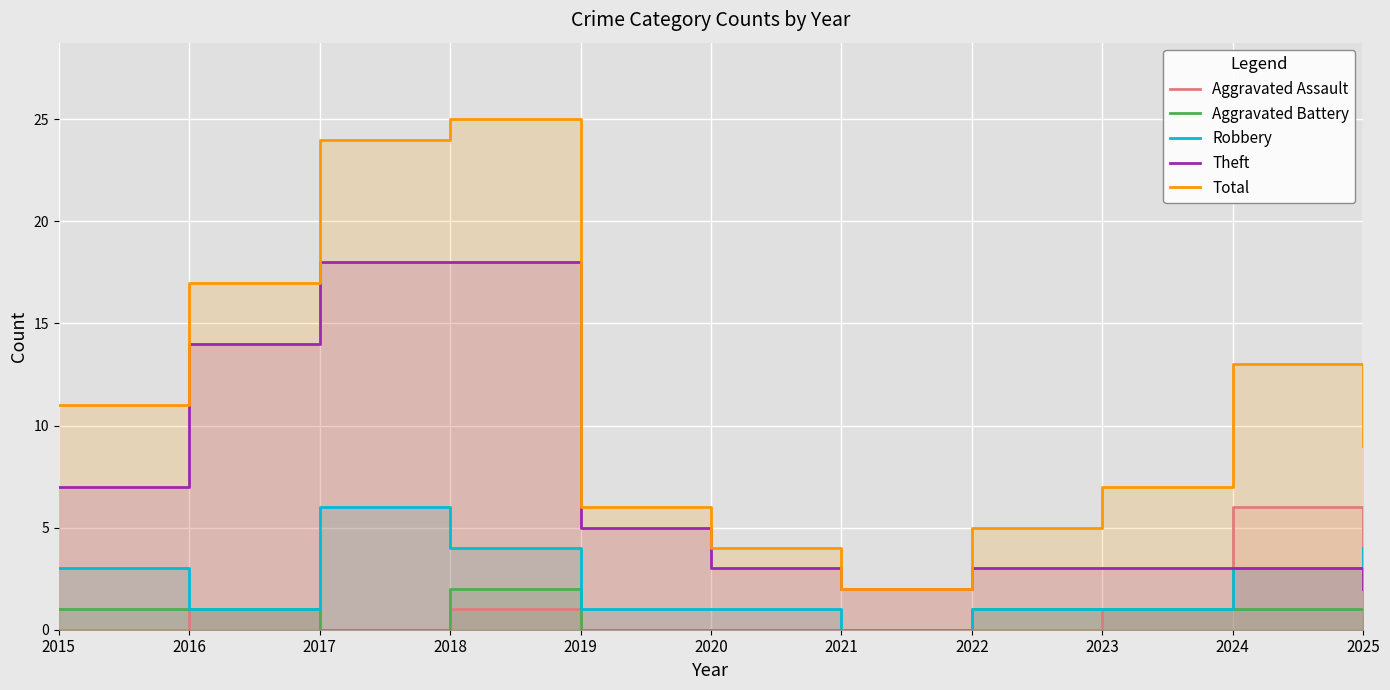

How many data points in Theft are above 3?

5